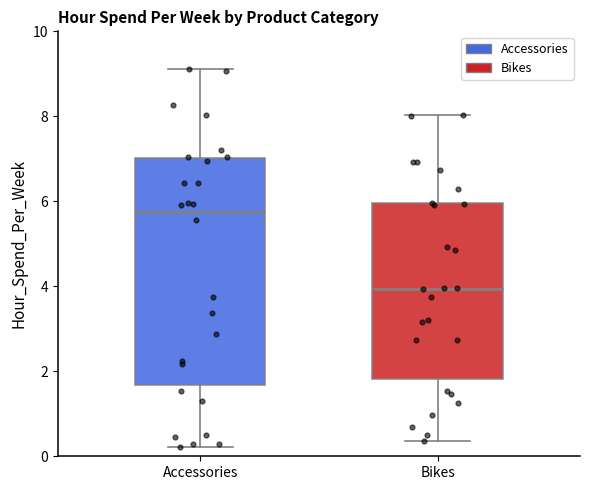

Which box's median line is the highest?

Accessories